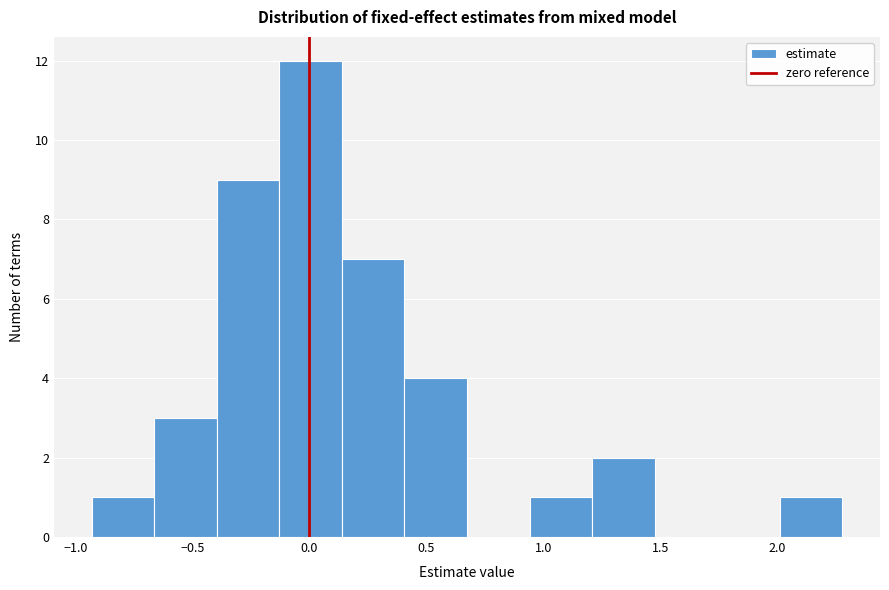

Reading left to right, transcribe this chart: for each bar, give the range it covers on the x-axis and its height. Neither the bar edges nor the heights are printed on the chart, so give them approximately, as read against the axes.

-0.95 to -0.65: 1
-0.65 to -0.40: 3
-0.40 to -0.15: 9
-0.15 to 0.15: 12
0.15 to 0.40: 7
0.40 to 0.65: 4
0.65 to 0.95: 0
0.95 to 1.20: 1
1.20 to 1.50: 2
1.50 to 1.75: 0
1.75 to 2.00: 0
2.00 to 2.30: 1